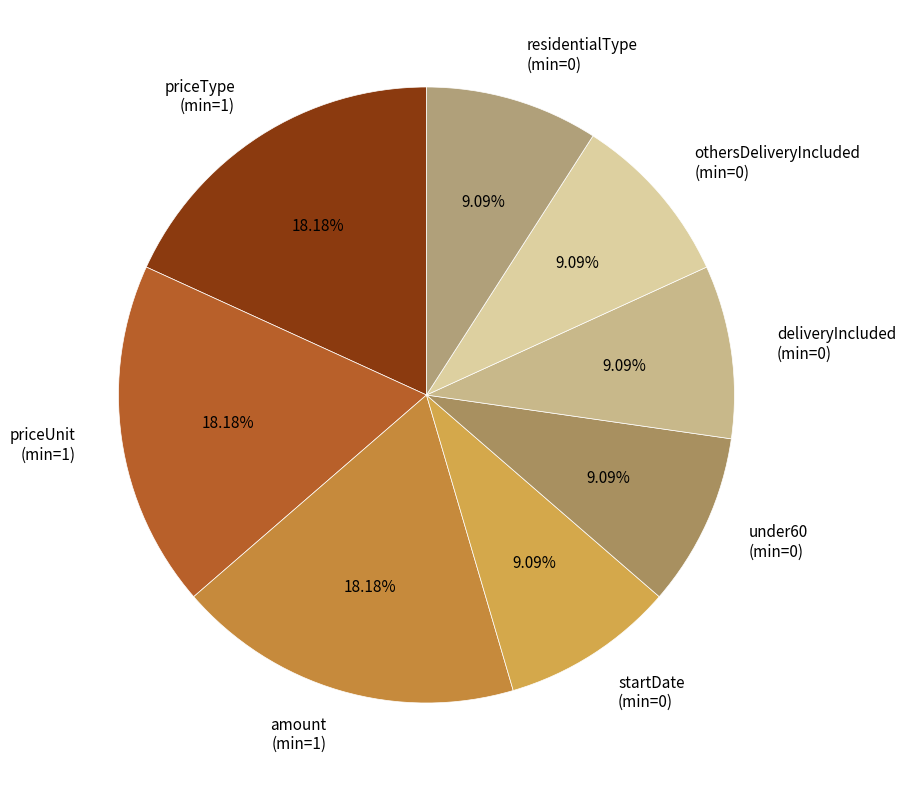

Does any single category account for the majority?

No